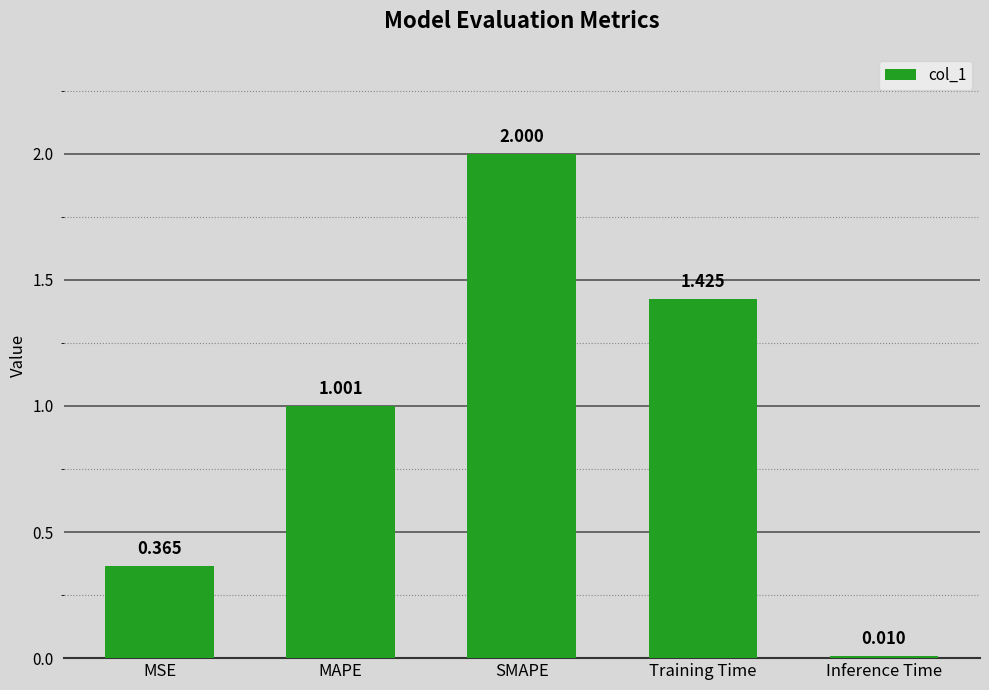

At which label does the data first exceed 1?

MAPE